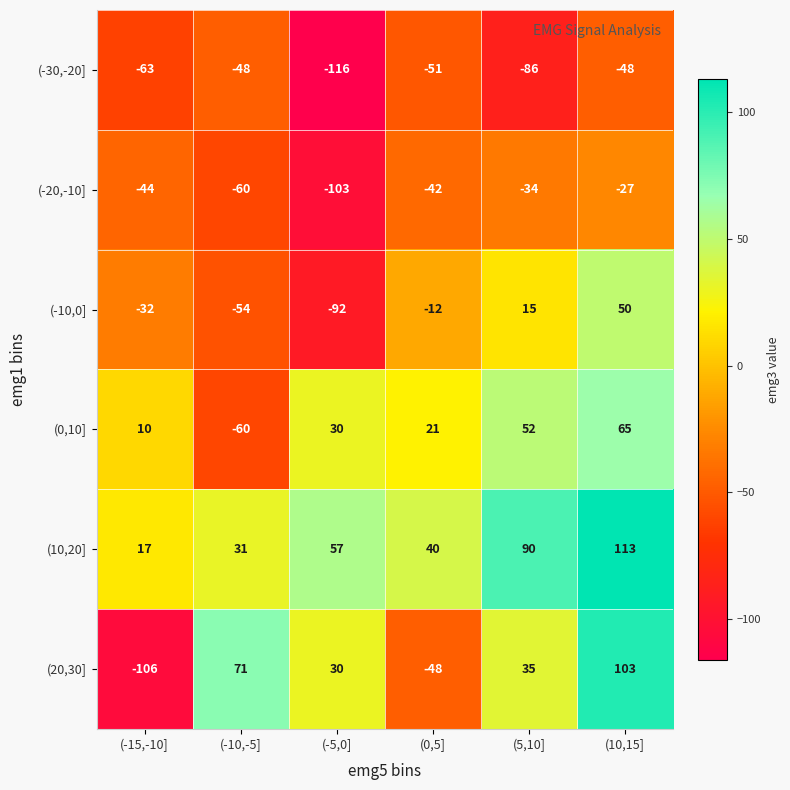

True or false: (20,30] has a value of -66 at (0,5].

False